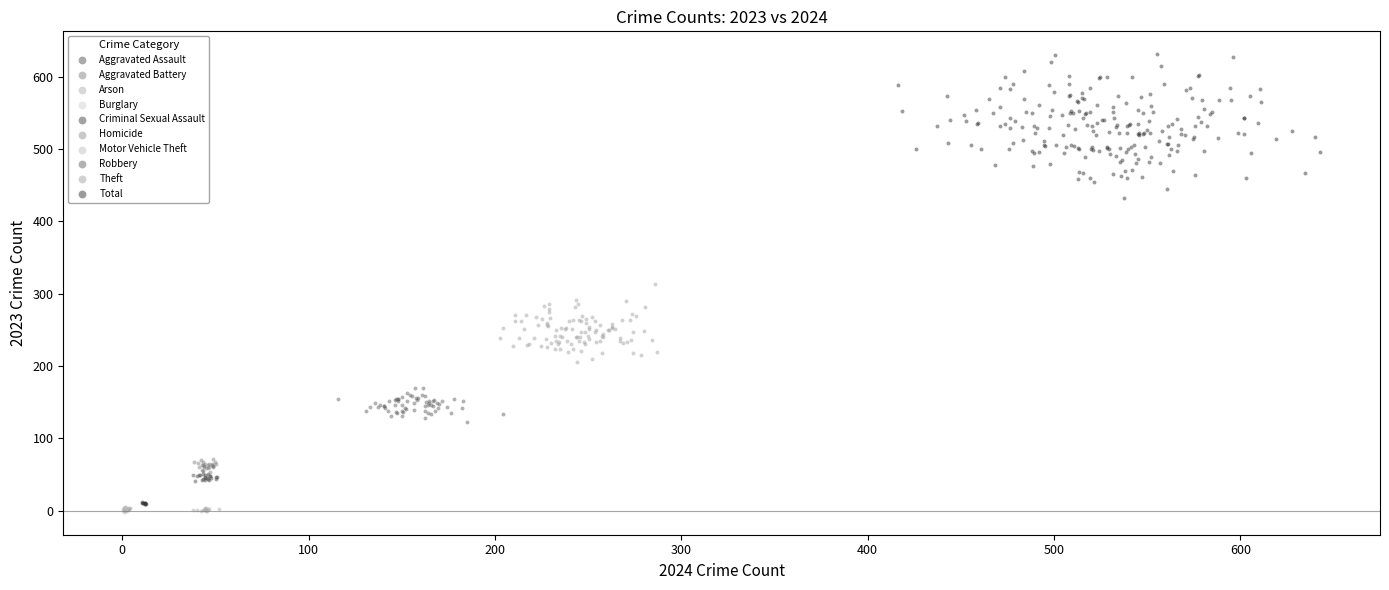

Which series reaches the maximum Y coordinate?

Total